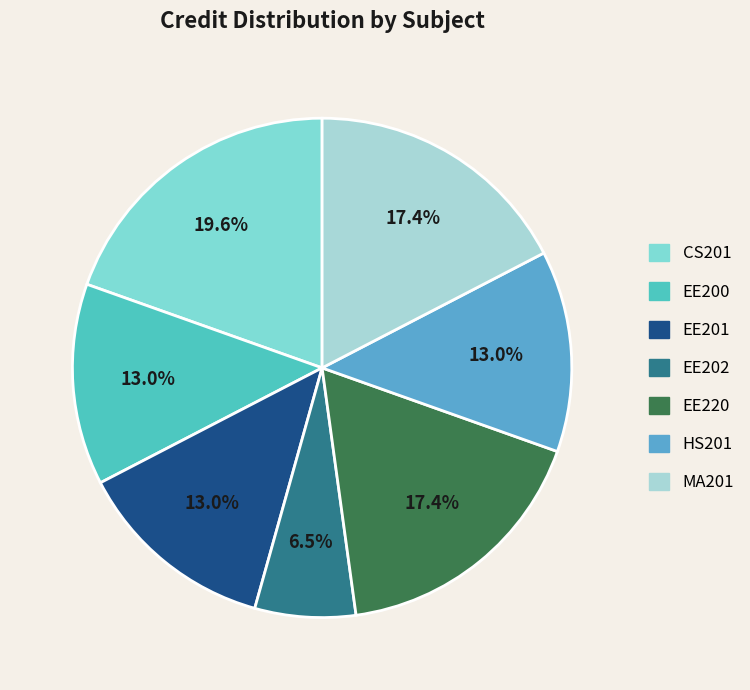

Which slice is the largest?

CS201